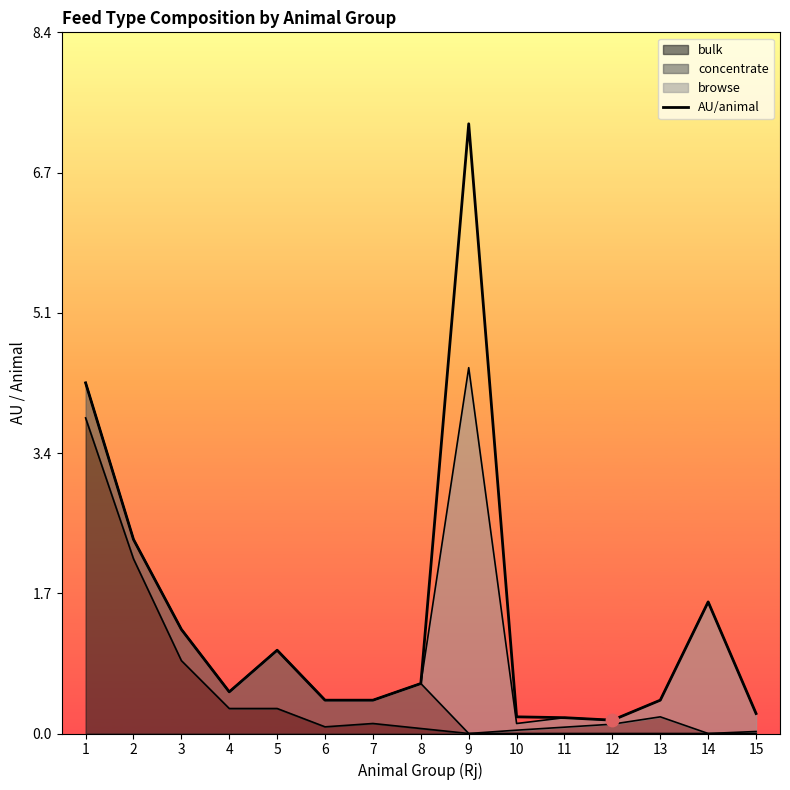

What is the ratio of the value at 8 to the value at 3?

0.5